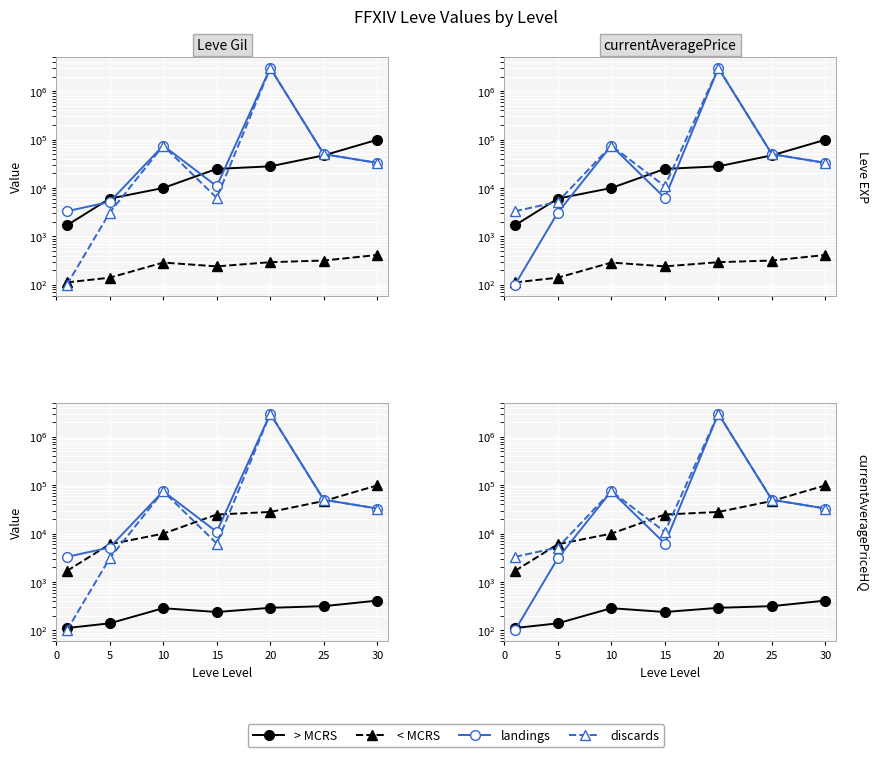

What is the difference between the second highest and second lowest values in the landings series?

71915.0